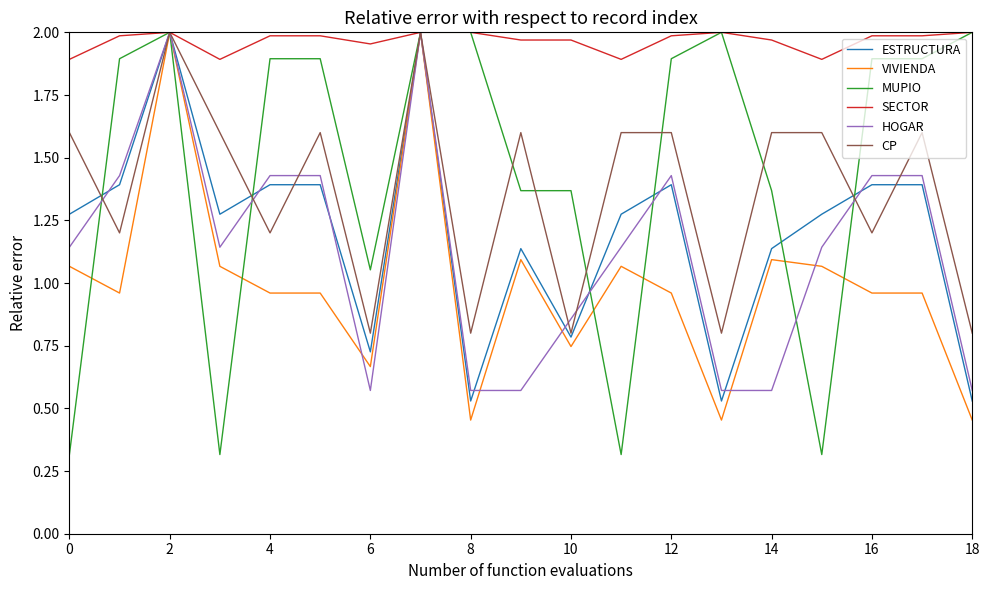

What are all the series names shown in the legend?

ESTRUCTURA, VIVIENDA, MUPIO, SECTOR, HOGAR, CP